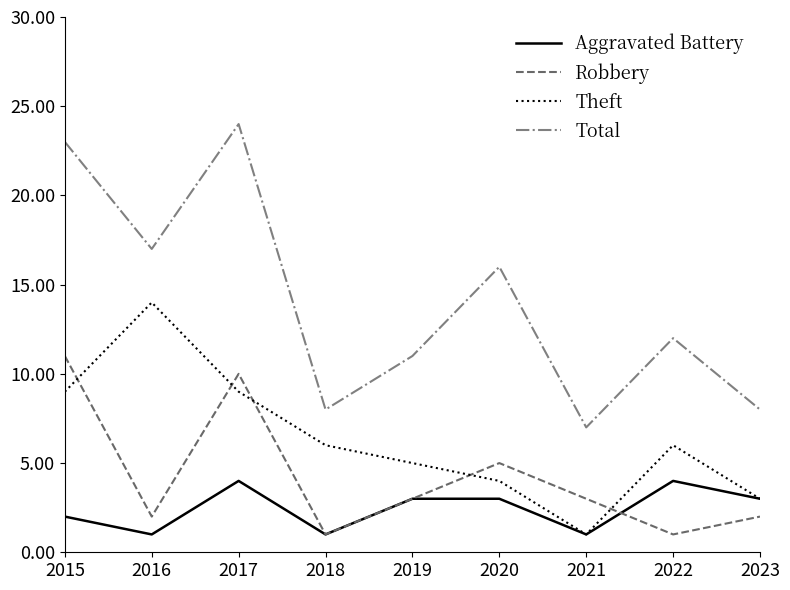

True or false: Theft and Robbery intersect in this chart.

True